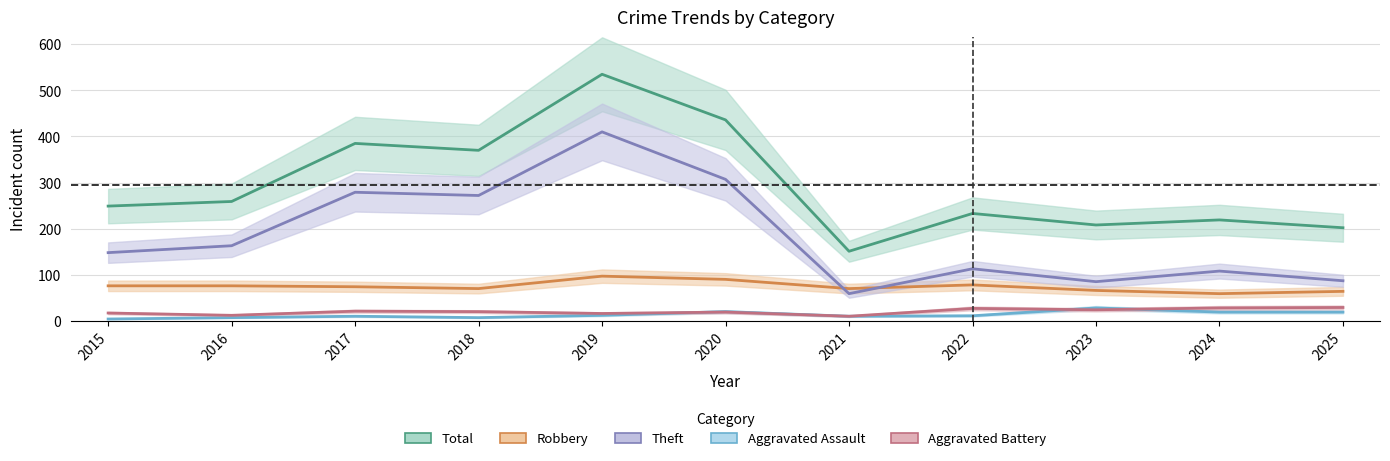

Reading left to right, list all the values displayed in this chart.

Robbery: 76	76	74	70	97	90	70	78	66	59	64
Theft: 148	163	279	272	410	307	59	113	85	108	87
Aggravated Assault: 4	7	10	7	12	20	10	11	28	19	19
Aggravated Battery: 17	12	21	20	16	19	10	27	24	28	29
Total: 249	259	385	370	535	436	151	233	208	219	202